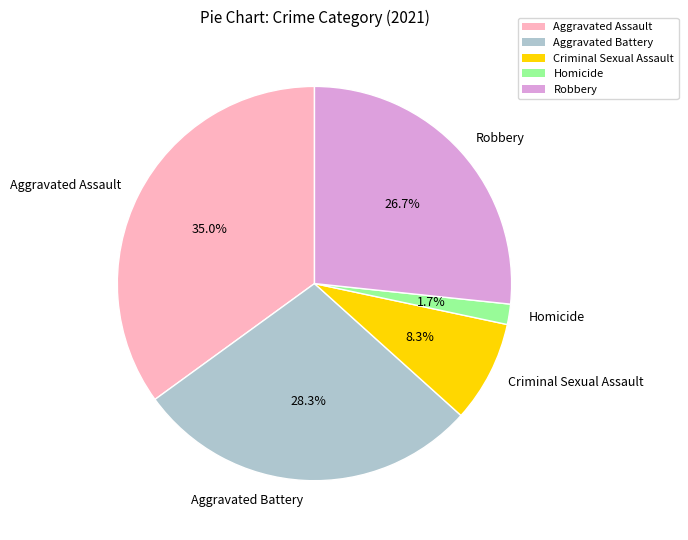

What is the ratio of the value at Criminal Sexual Assault to the value at Aggravated Assault?

0.2